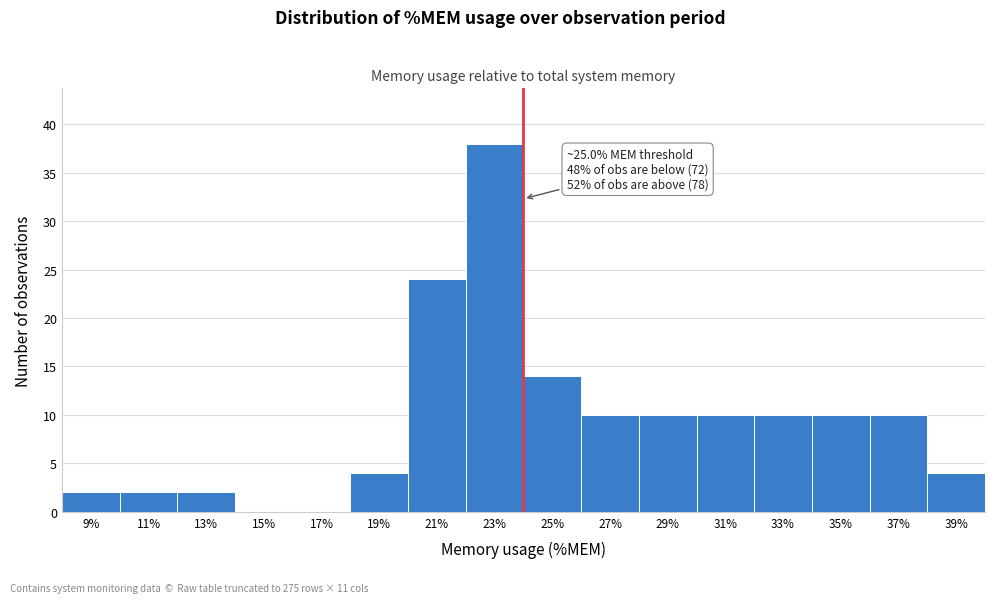

Reading right to left, what are all the values shown in this chart?

39%=4	37%=10	35%=10	33%=10	31%=10	29%=10	27%=10	25%=14	23%=38	21%=24	19%=4	17%=0	15%=0	13%=2	11%=2	9%=2